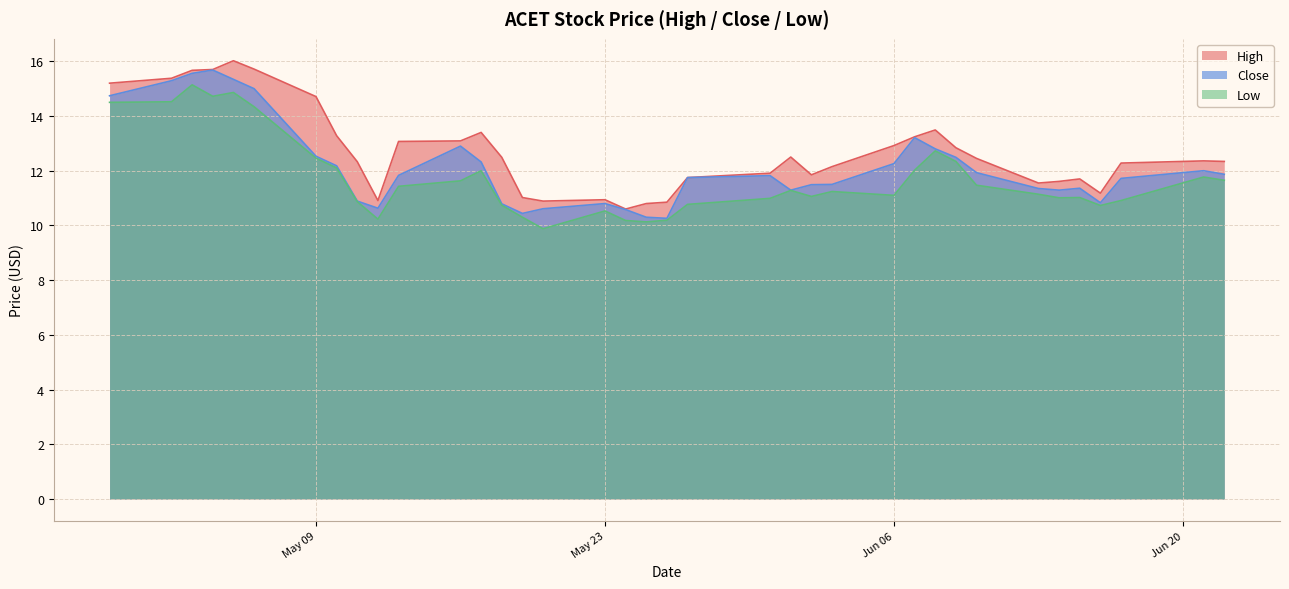

True or false: High has a value of 21.9 at 2022-05-05.

False